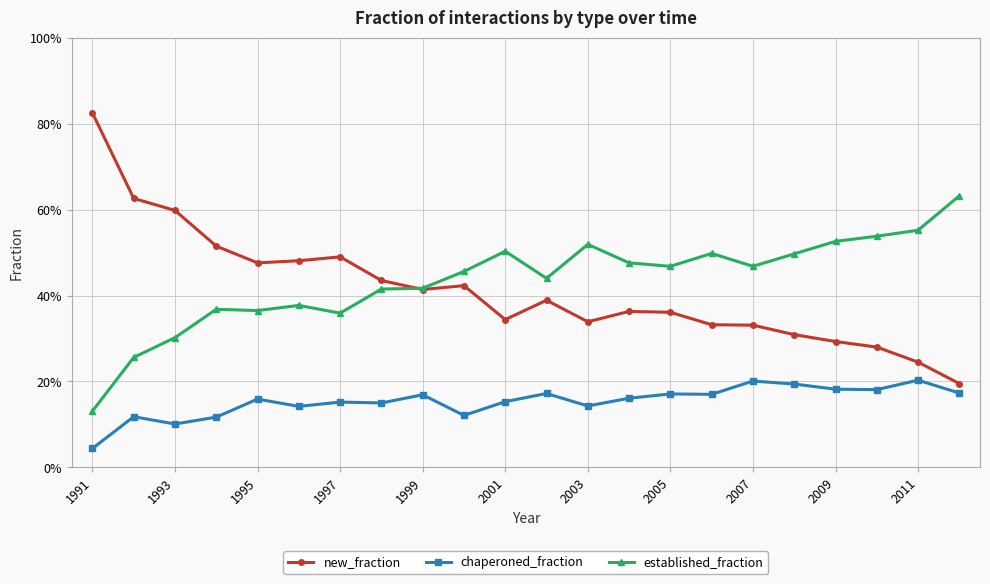

Count the established_fraction values in the range 0 to 1.

22